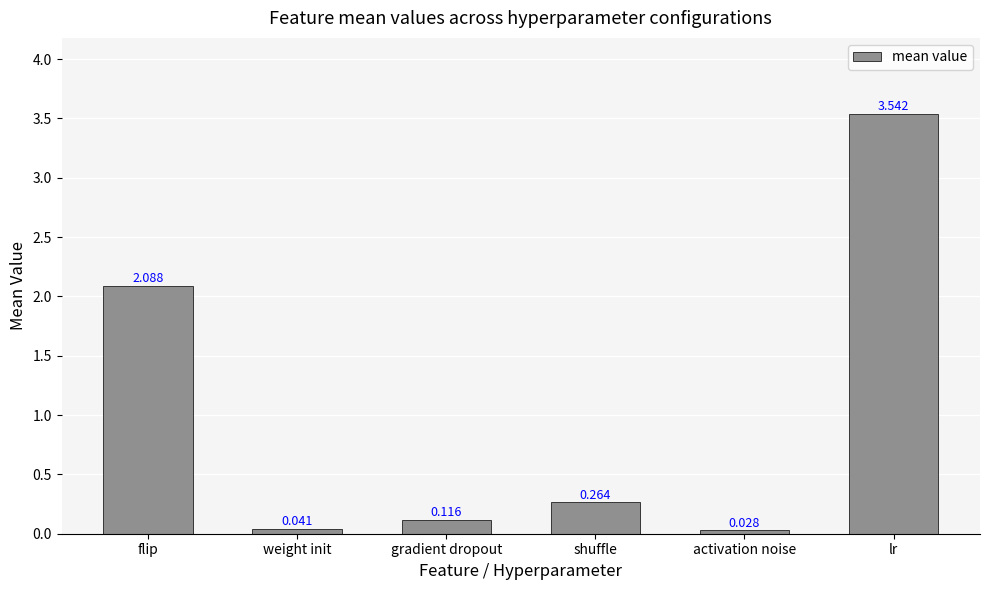

Where is the data nearest to the value 1?

shuffle